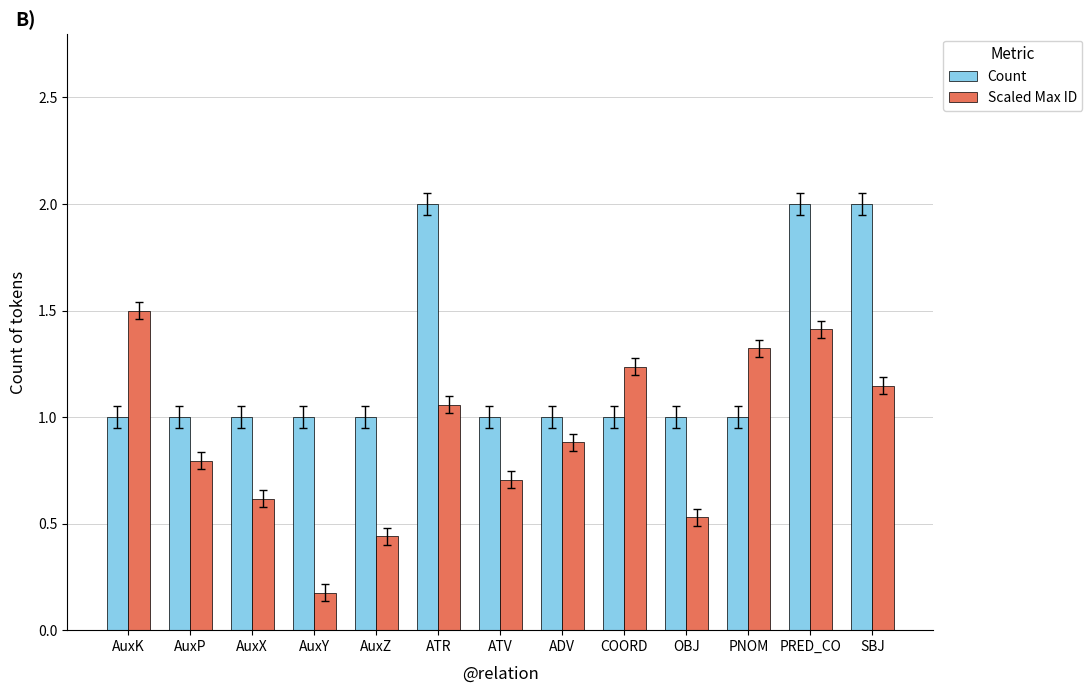

What is the greatest value displayed?

2.0